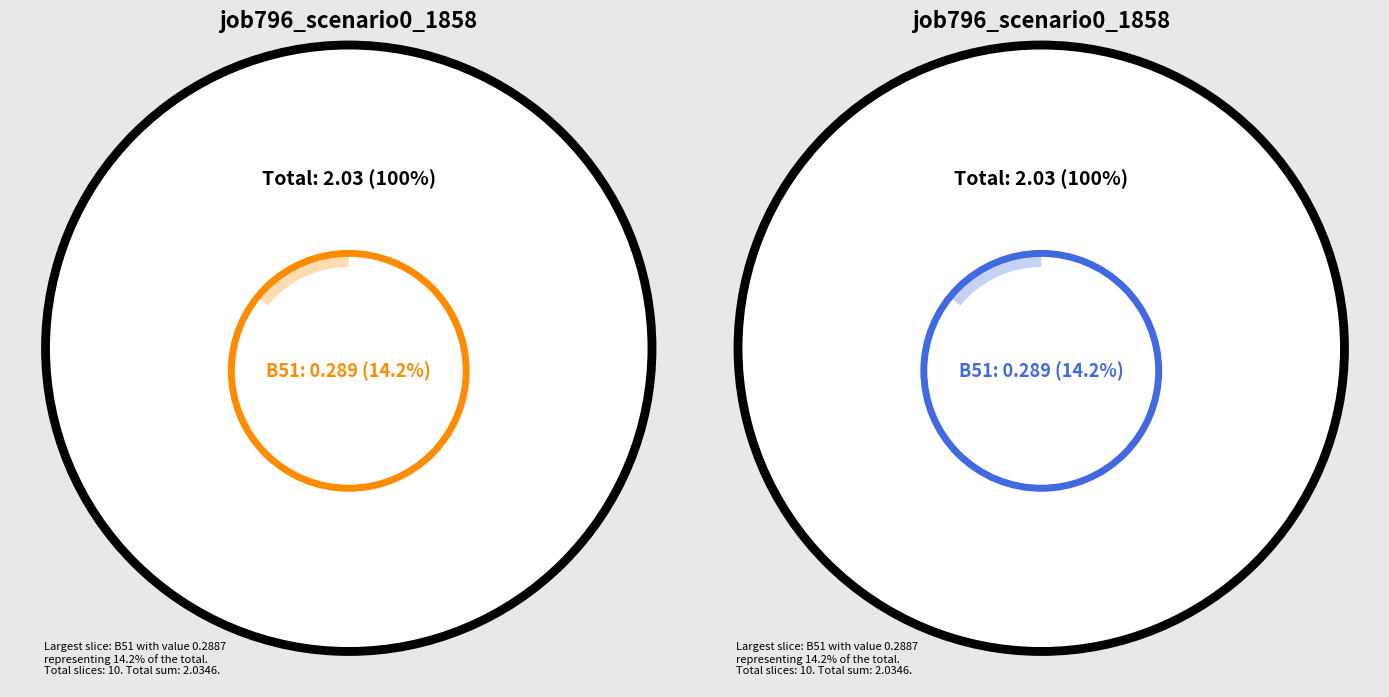

Which slice is the smallest?

in27